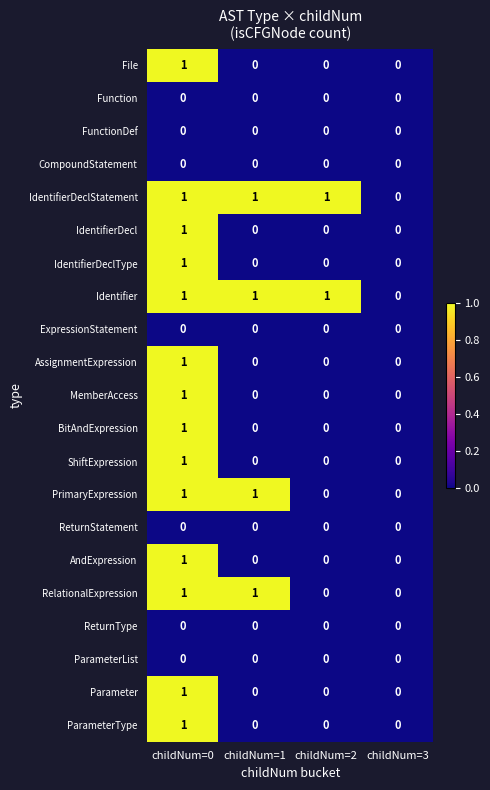

What is the sum of all Identifier values?

3